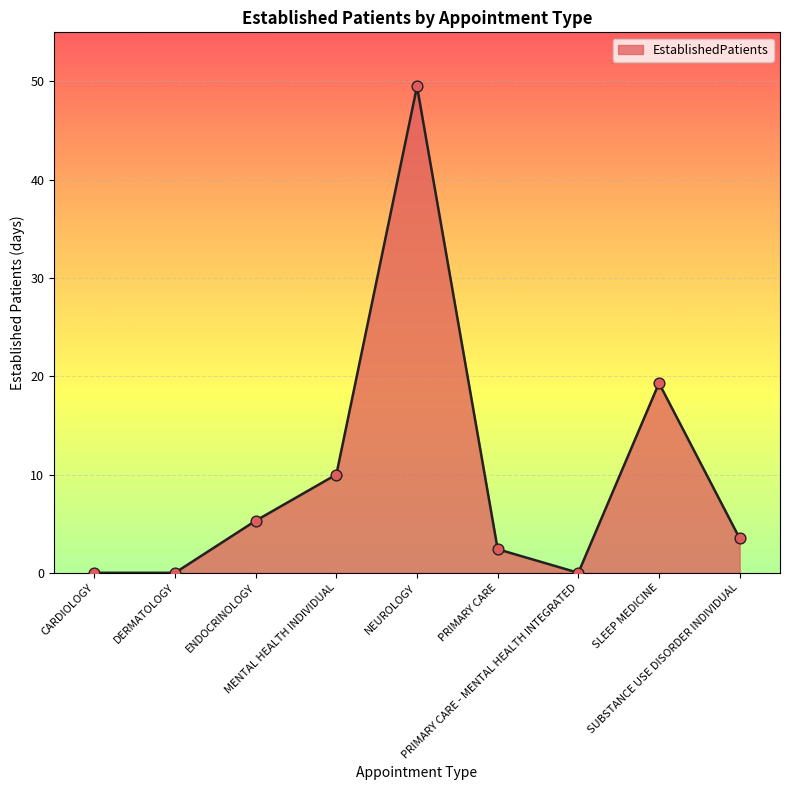

What is the change in value from CARDIOLOGY to NEUROLOGY?

+49.5